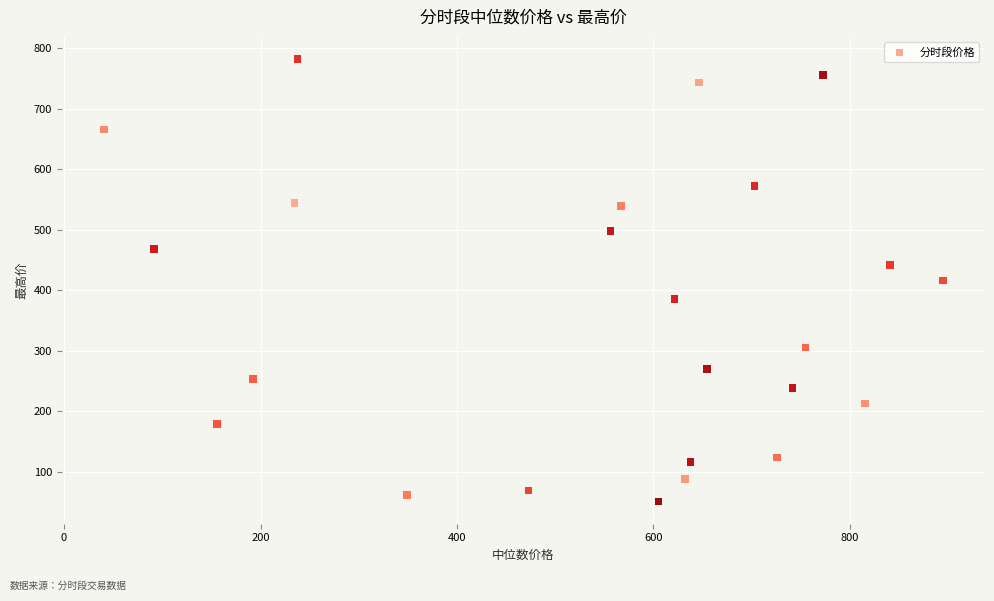

What is the range of X values (max minus min)?

854.4